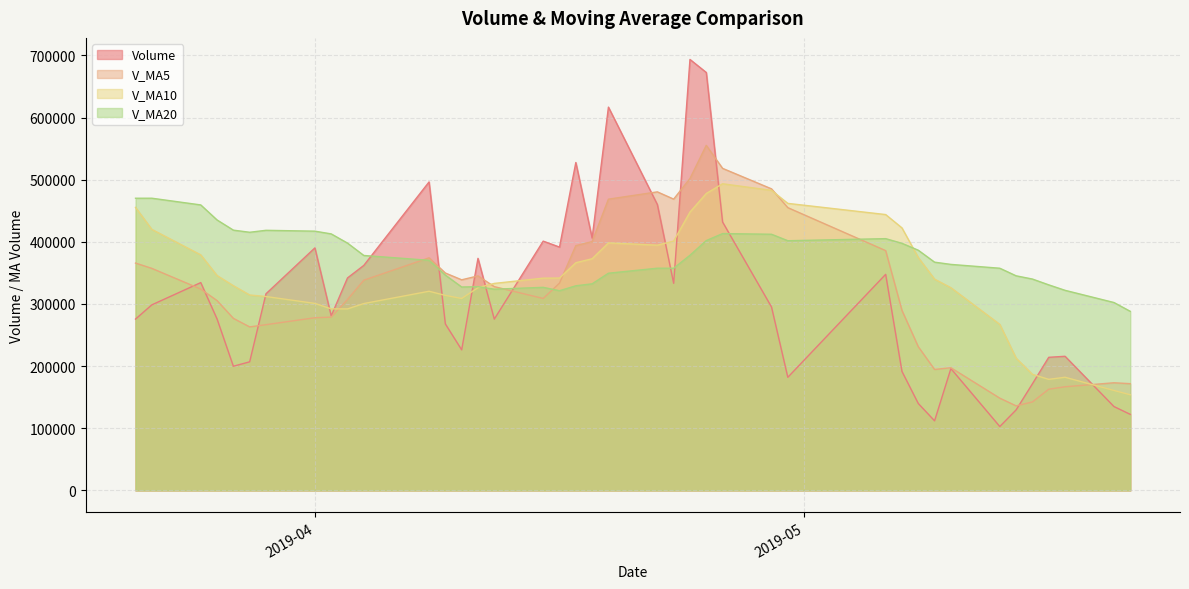

After their last crossing, which series has the higher values: Volume or V_MA20?

V_MA20